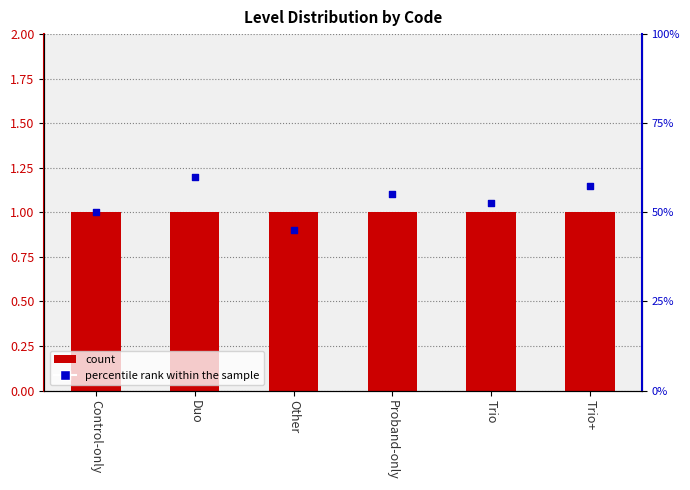

At how many categories does at least one series exceed 8?

6